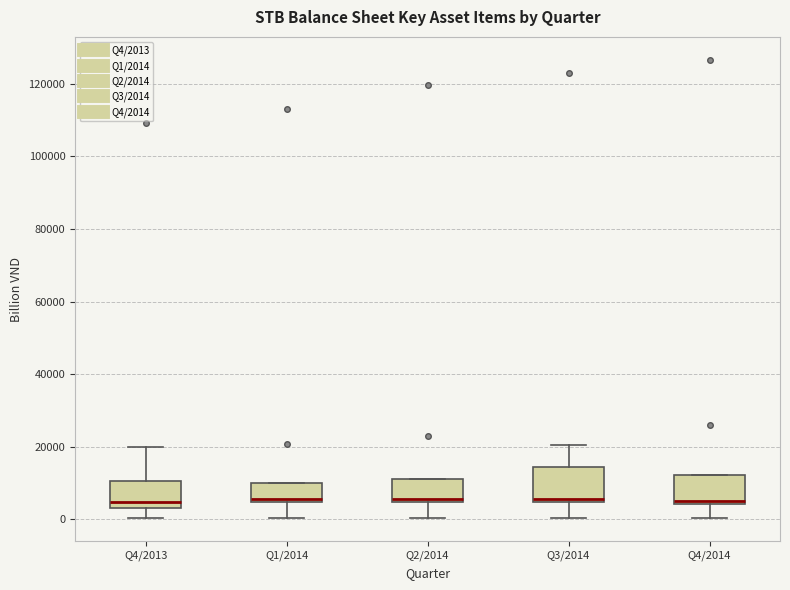

Where is the upper edge of the box for Q1/2014 on the y-axis? The values are not printed on the chart, so give them approximately, as read against the axis.

10000